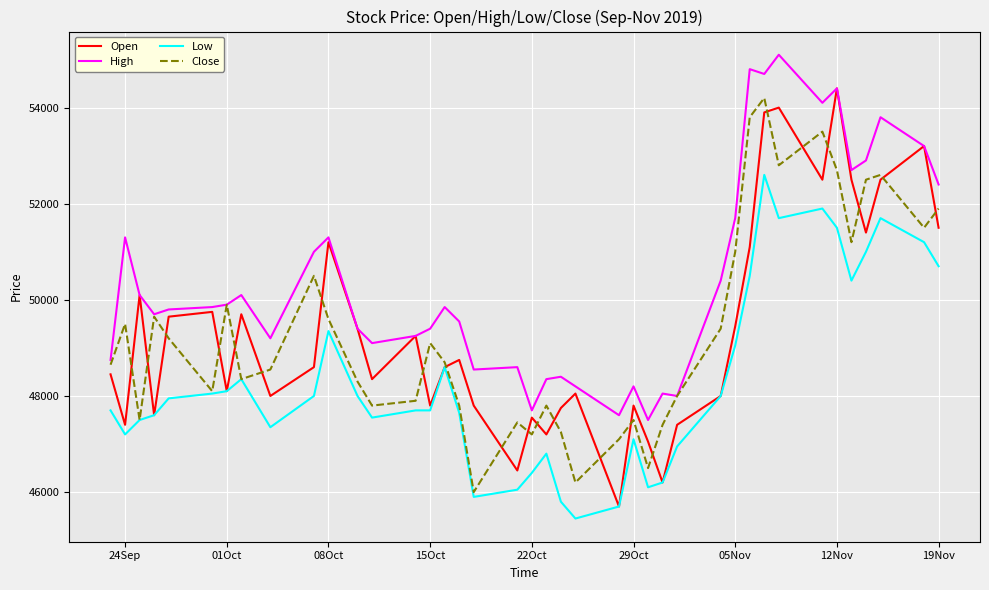

What is the maximum value for High?

55100